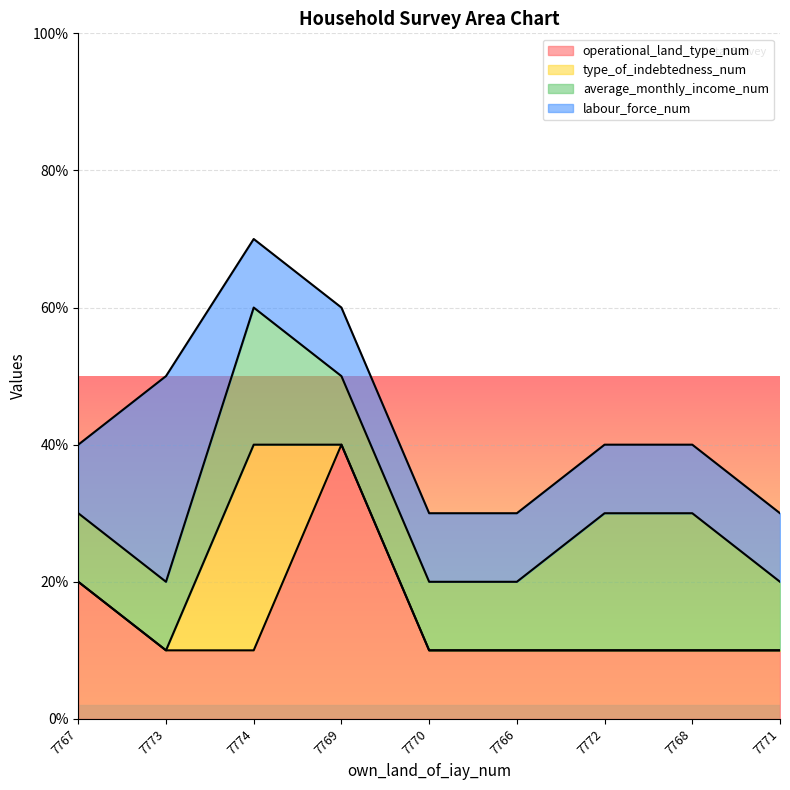

What are all the series names shown in the legend?

operational_land_type_num, type_of_indebtedness_num, average_monthly_income_num, labour_force_num